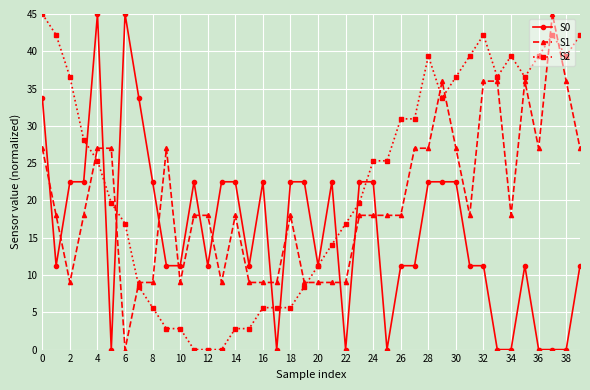

How many positive values does the S1 series have?

39